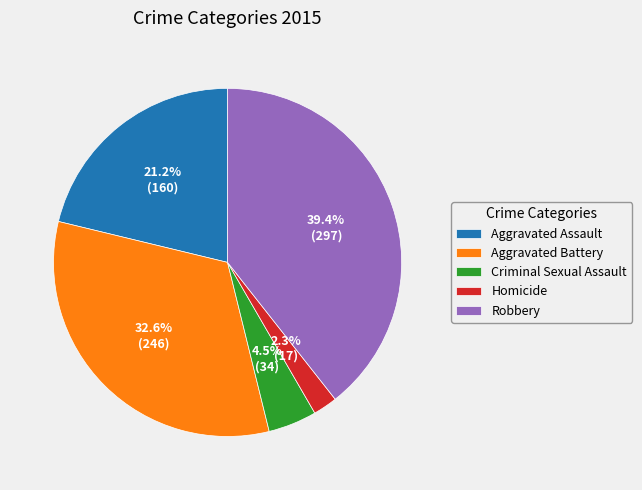

To the nearest percent, what is the difference between the Homicide and Criminal Sexual Assault slice percentages?

2%